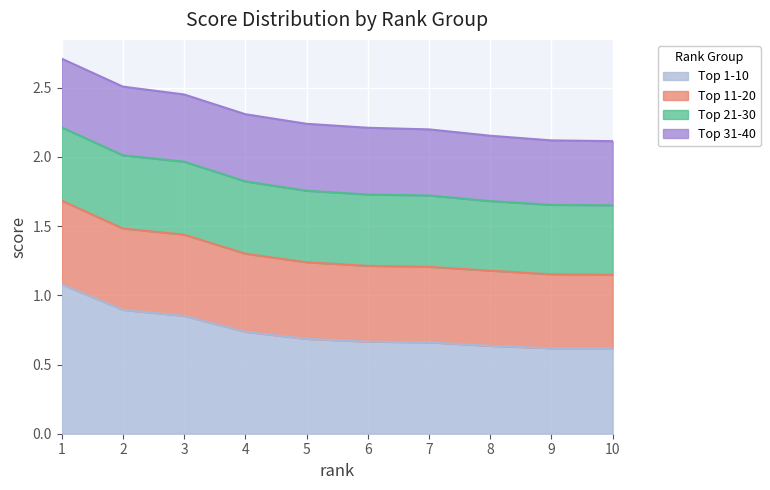

What is the total value across all series at 9?

2.1